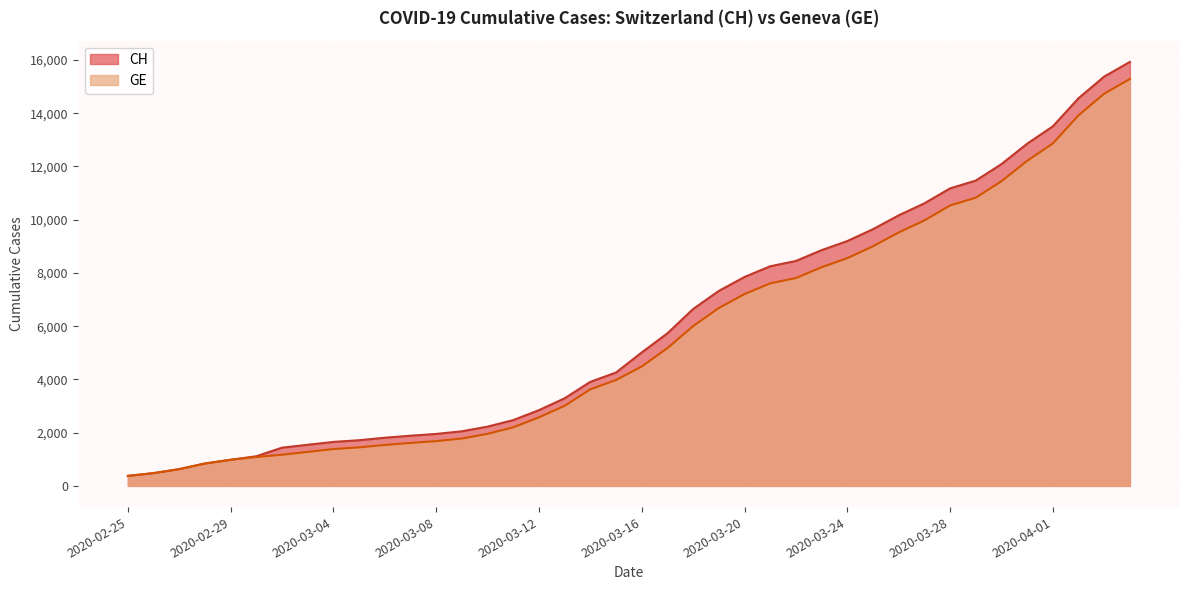

What is the label of the 19th point from the left?

2020-03-14